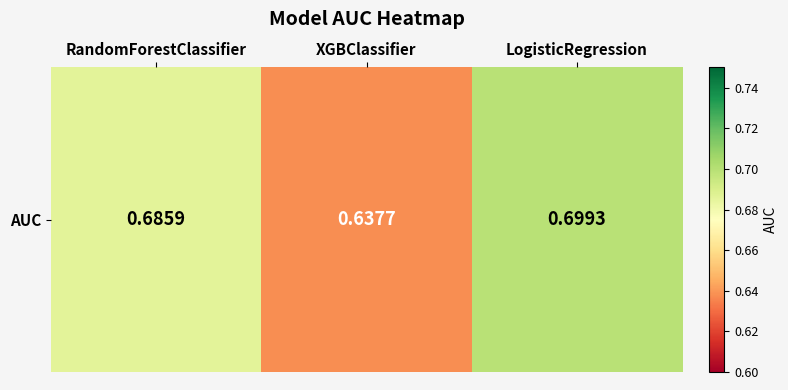

What is the maximum value shown in the chart?

0.7